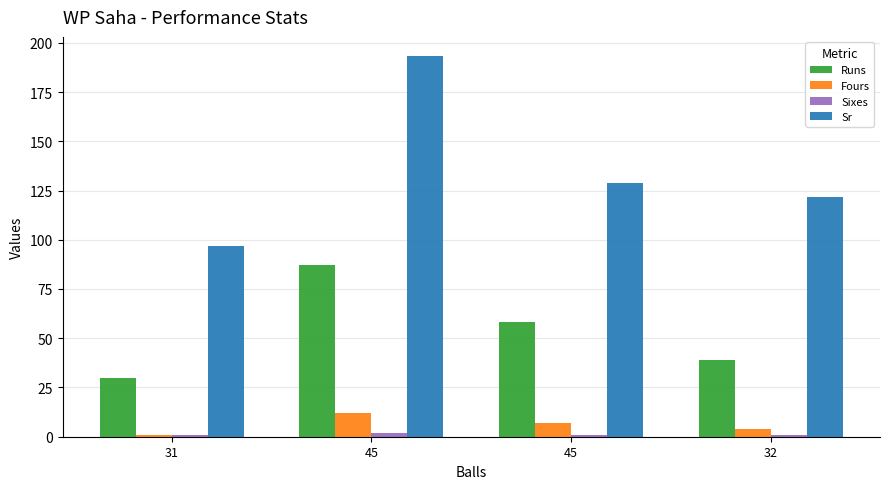

How many categories are shown in the chart?

4